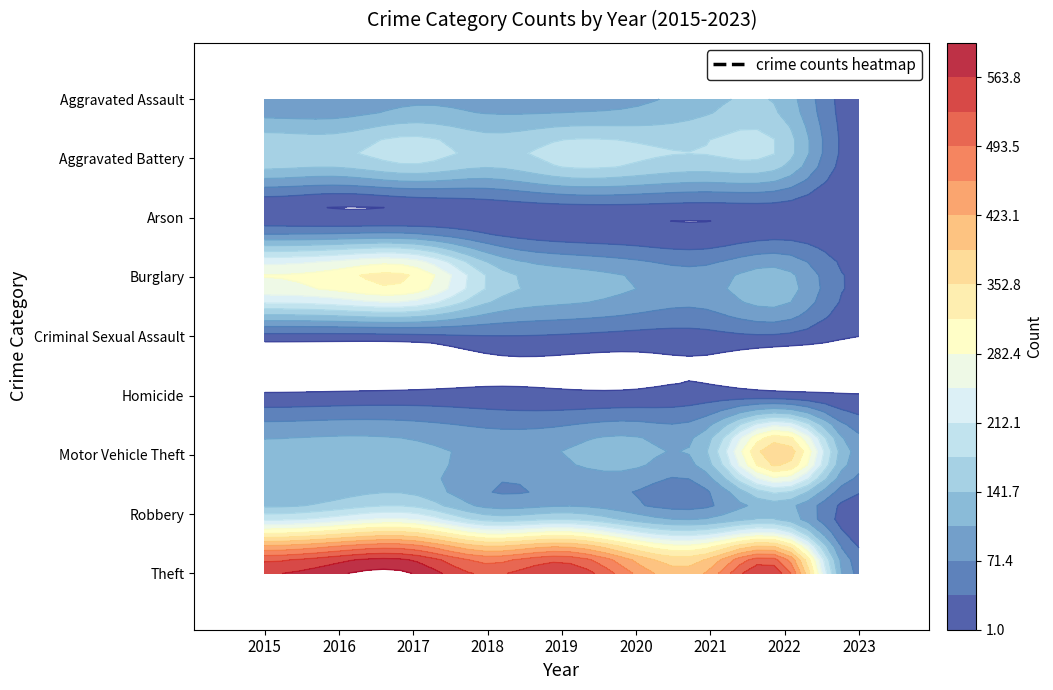

At how many categories does at least one series exceed 444?

7